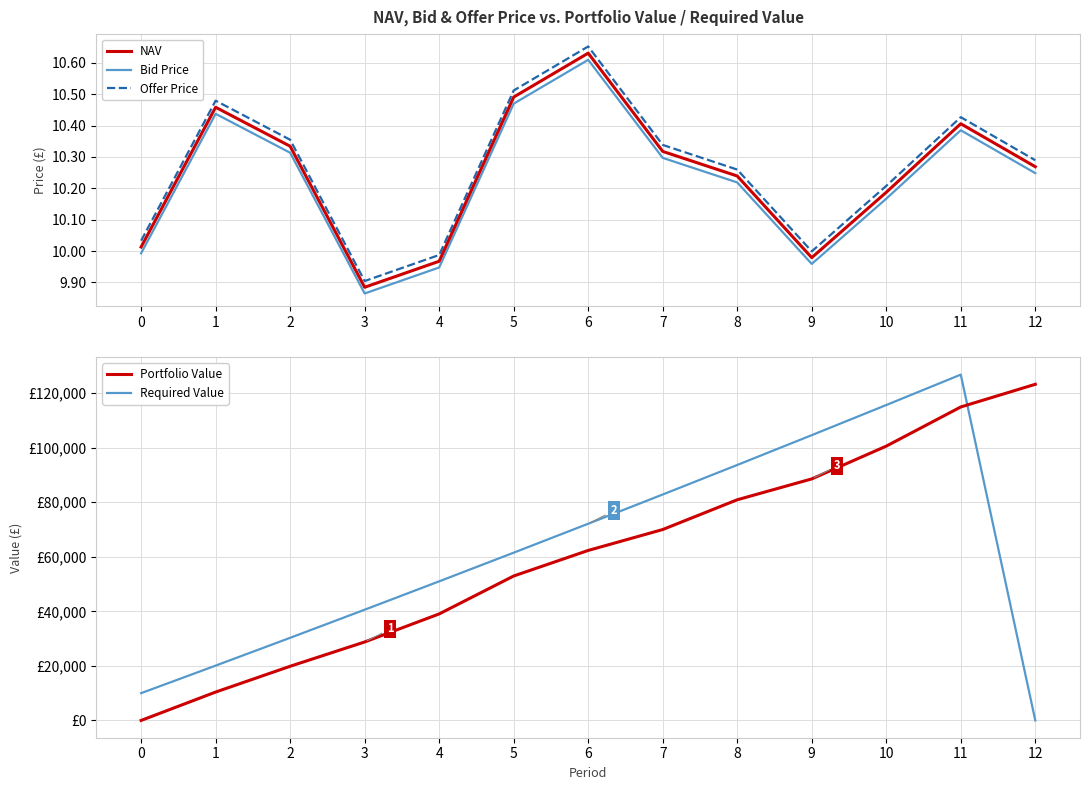

The value of Portfolio Value at 1 is 4600.1. True or false?

False